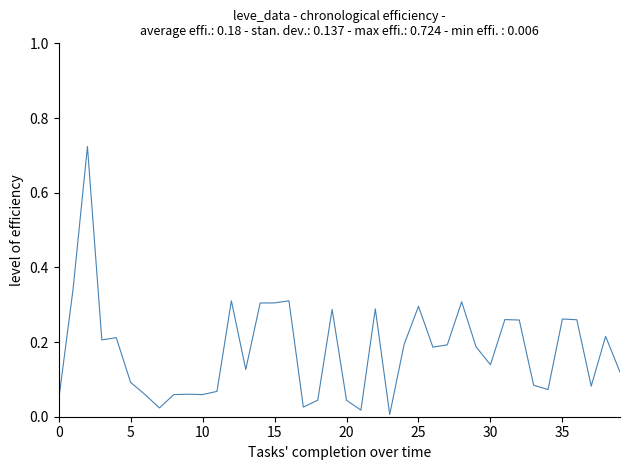

What is the maximum value shown in the chart?

0.7